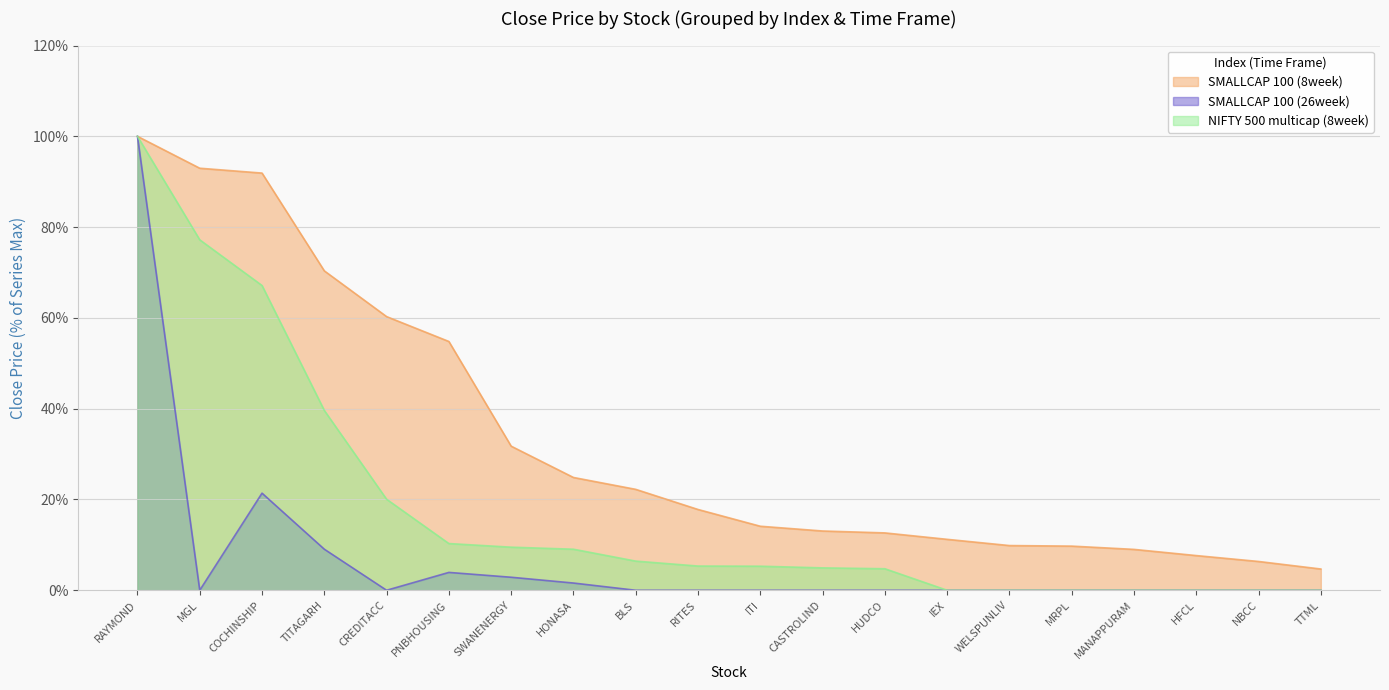

What is the label of the 14th point from the left?

IEX